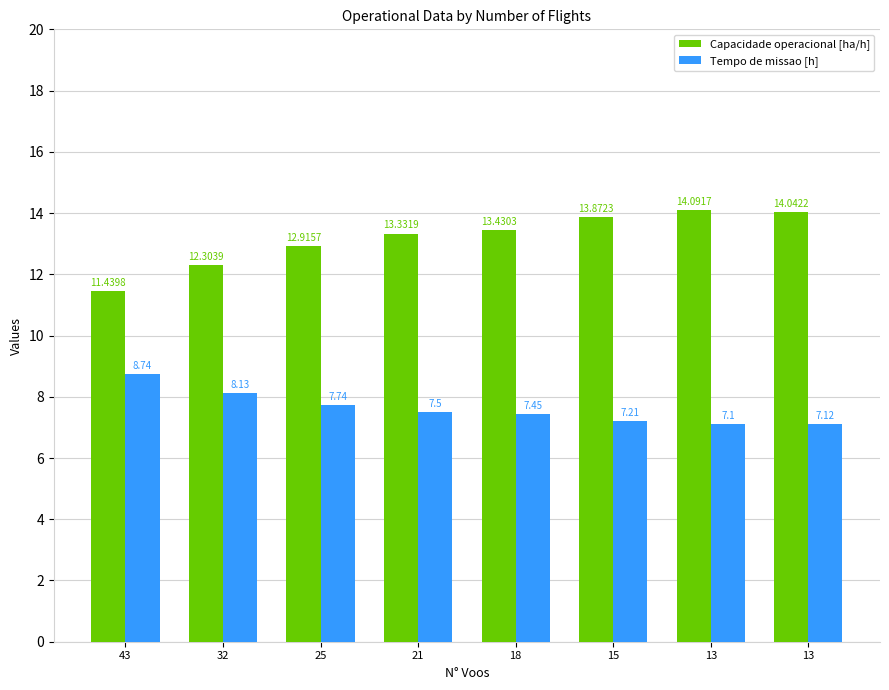

List the labels in order of Capacidade operacional [ha/h] value, largest first.

13, 13, 15, 18, 21, 25, 32, 43